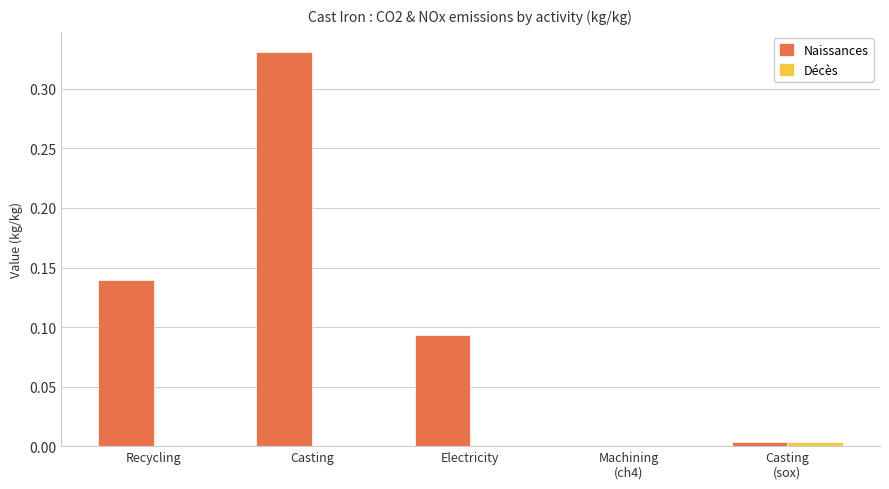

What is the sum of all Naissances values?

0.6